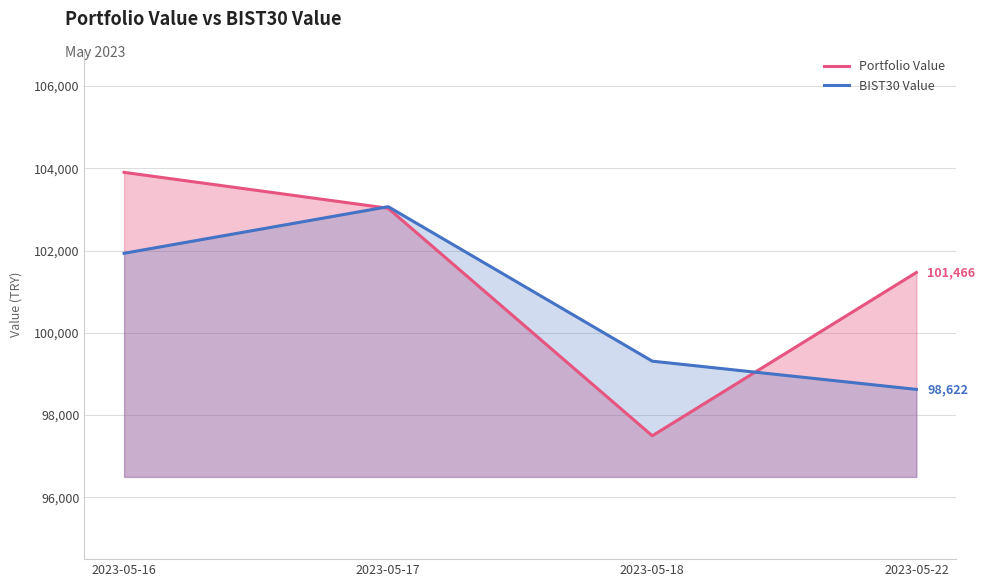

What is the difference between the maximum and minimum values in the BIST30 Value series?

4444.3